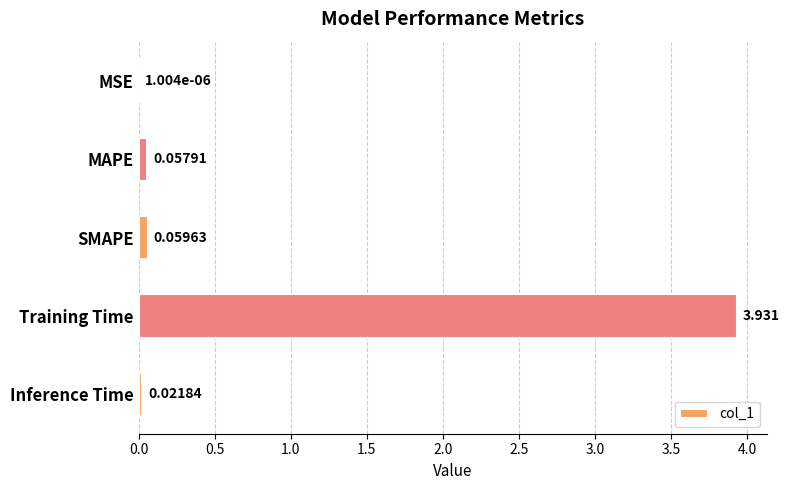

Where is the data nearest to the value 1?

SMAPE